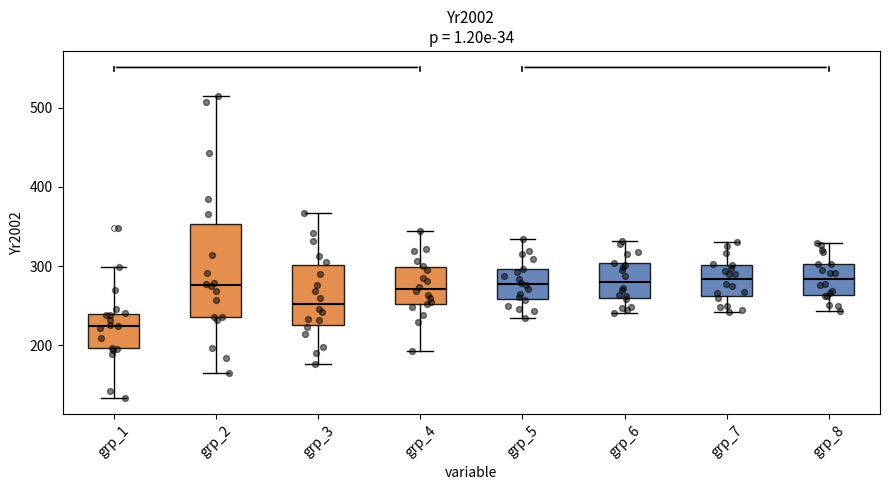

Where does the lower whisker of the box for grp_6 end on the y-axis? The values are not printed on the chart, so give them approximately, as read against the axis.

240